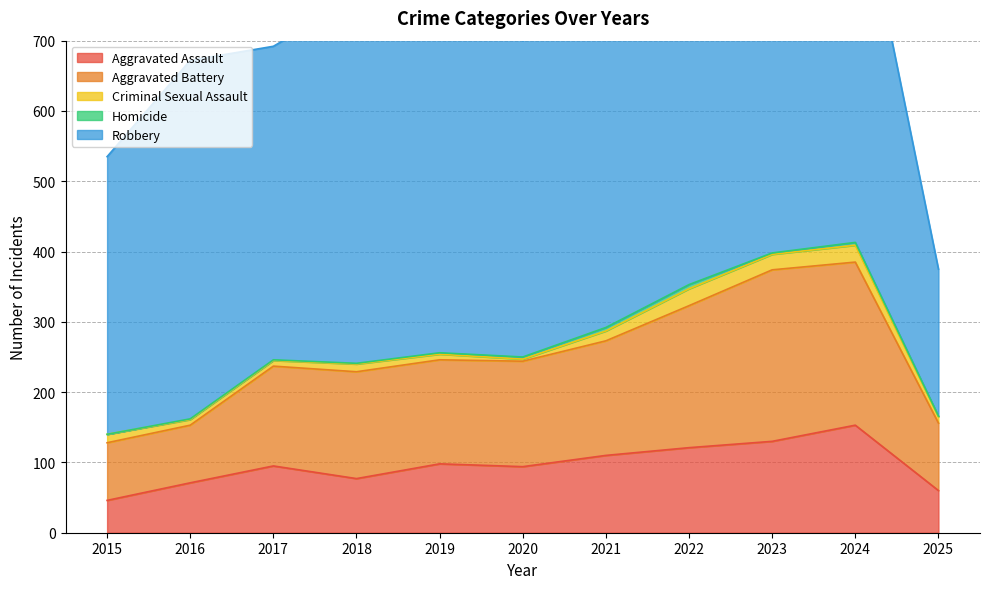

The Robbery series shows 543 at 2024. True or false?

True